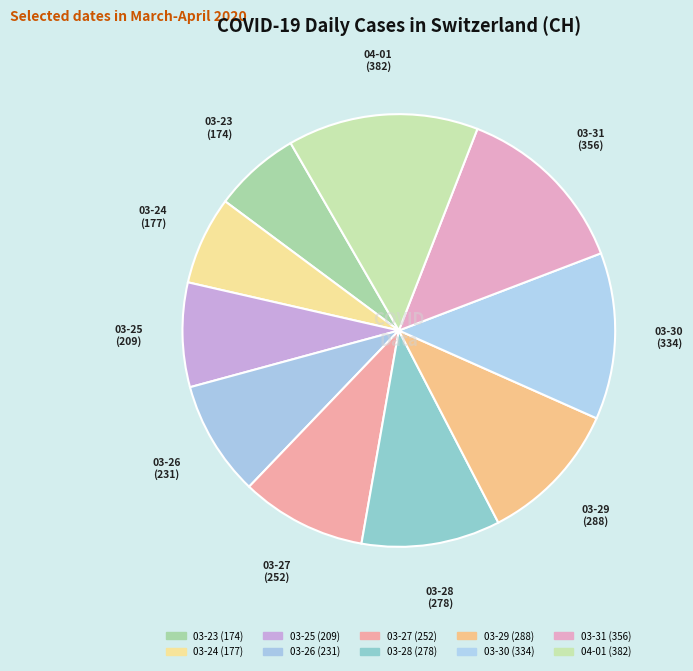

To the nearest percent, what is the difference between the largest and smallest slice percentages?

8%